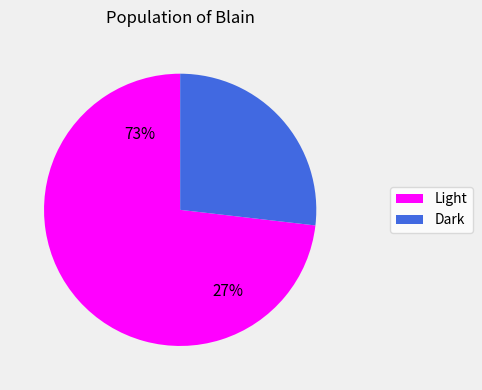

To the nearest percent, what percentage of the pie is Dark?

27%